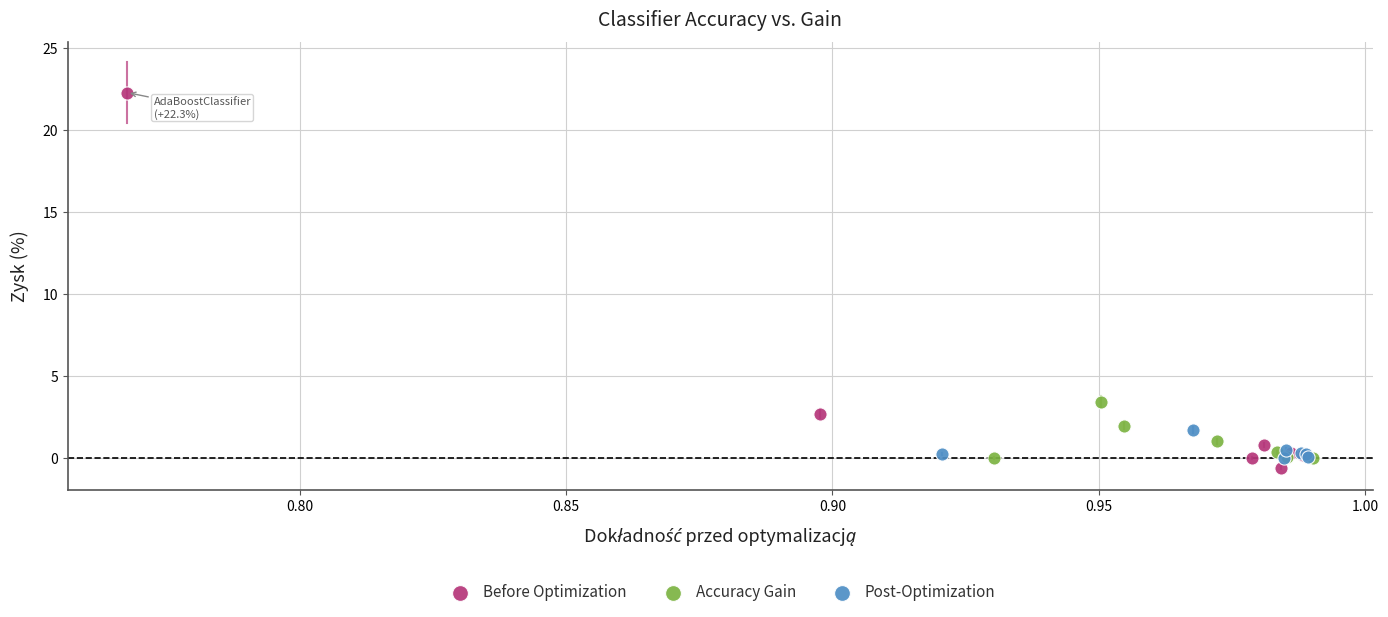

Which series has the widest spread of Y values?

Before Optimization